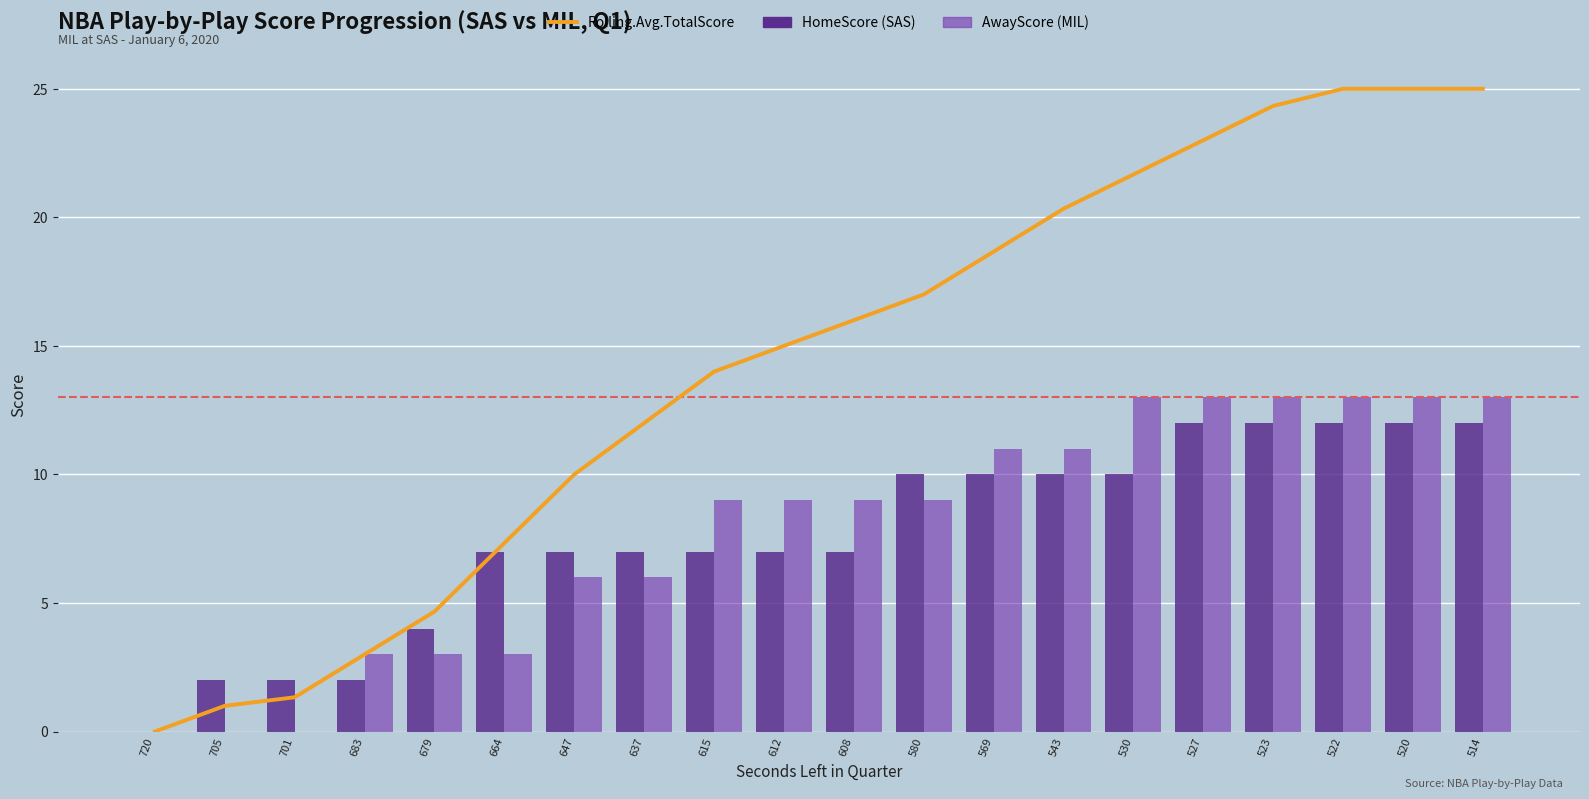

What are all the series names shown in the legend?

Rolling.Avg.TotalScore, HomeScore, AwayScore